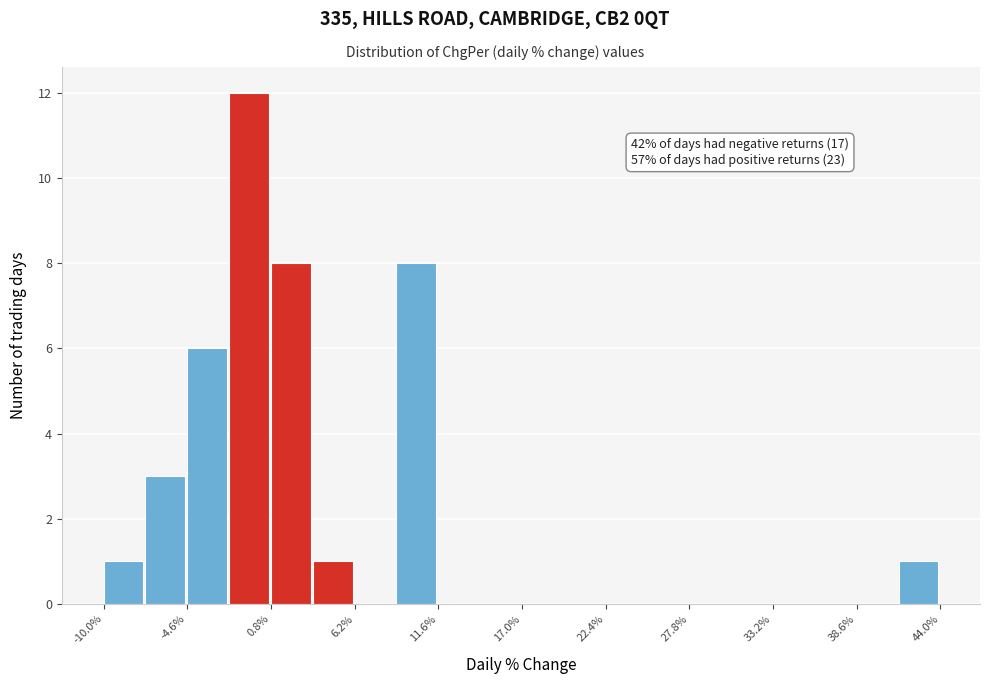

Around what value on the x-axis is the tallest bar? Give the approximate position of its centre, as read against the axis.

-1